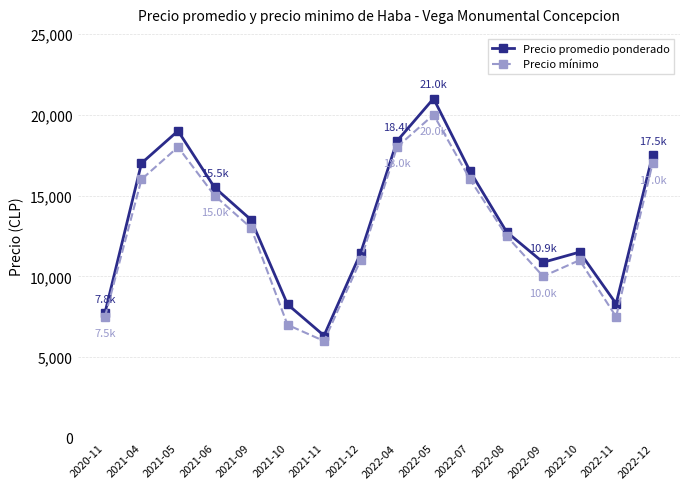

What is the label of the 14th point from the right?

2021-05